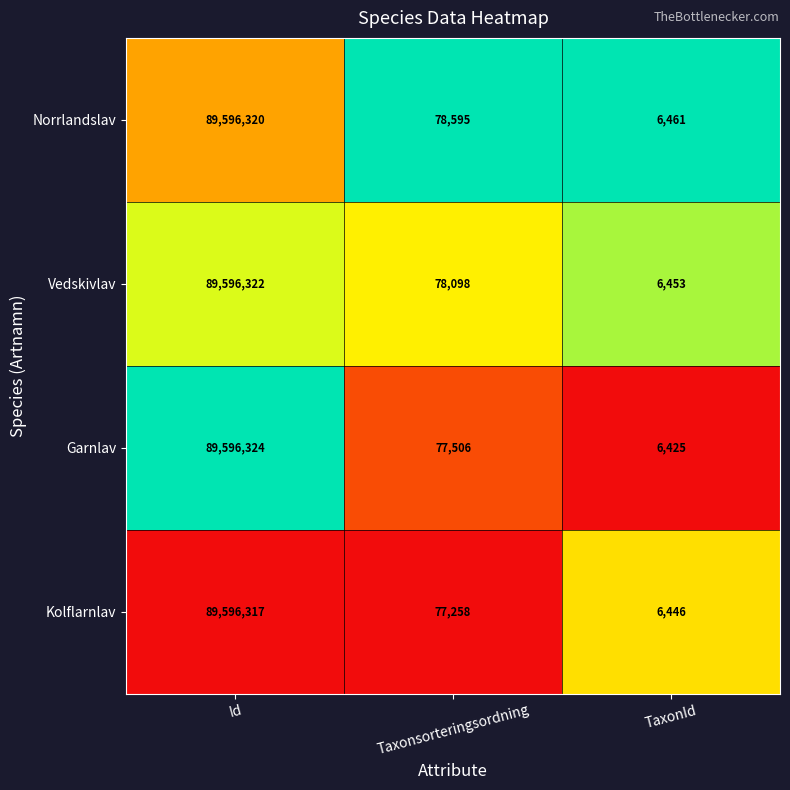

Which series has the largest total across all categories?

Norrlandslav